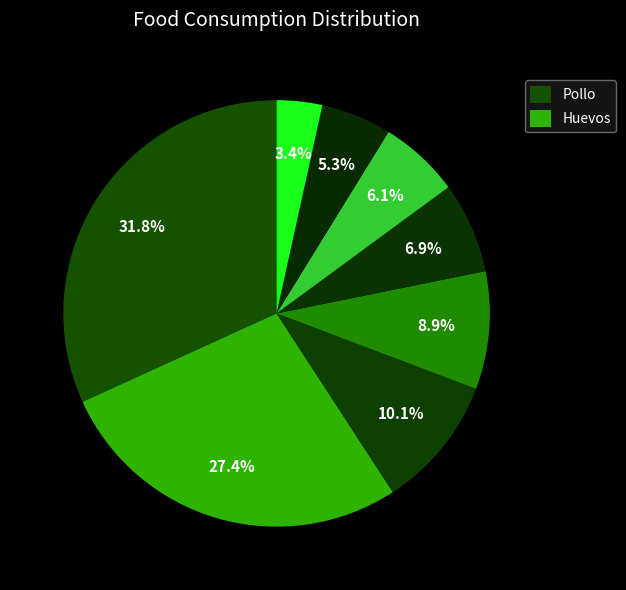

Is there a majority slice in this chart?

No